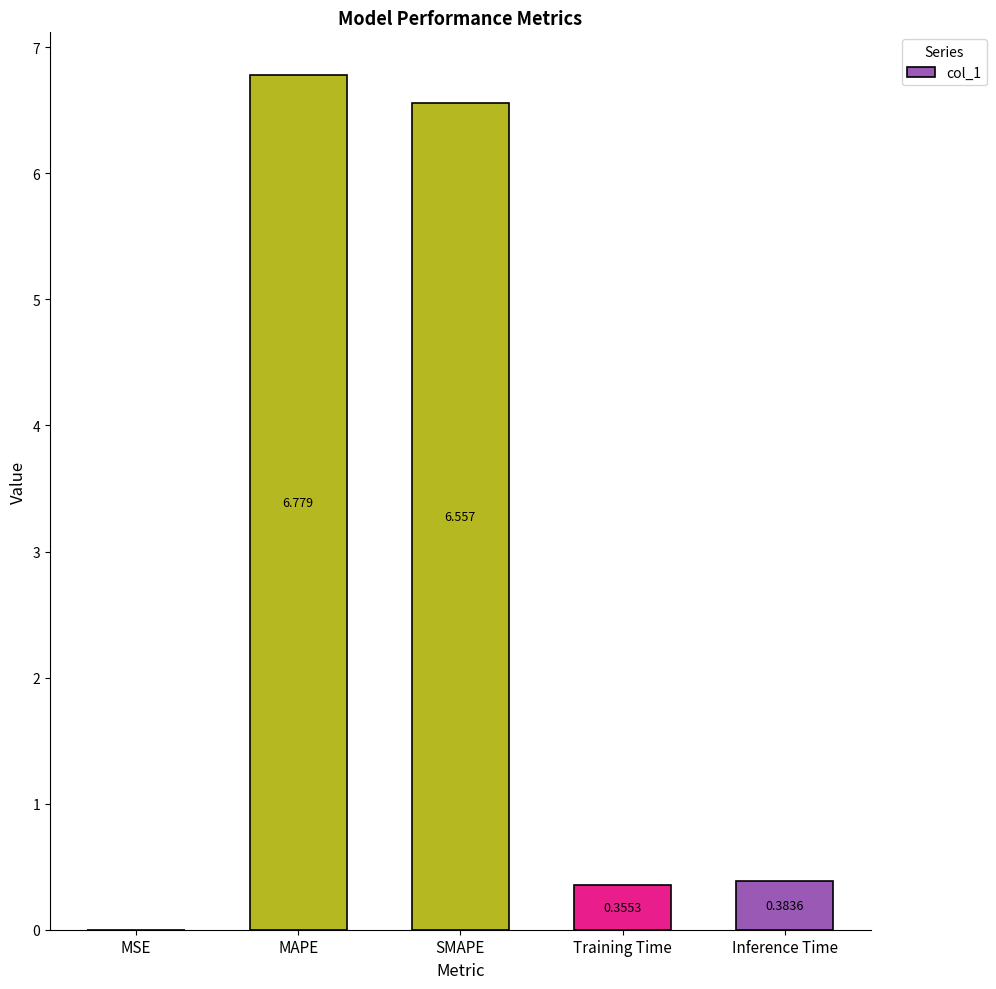

Which has a higher value, Inference Time or MSE?

Inference Time